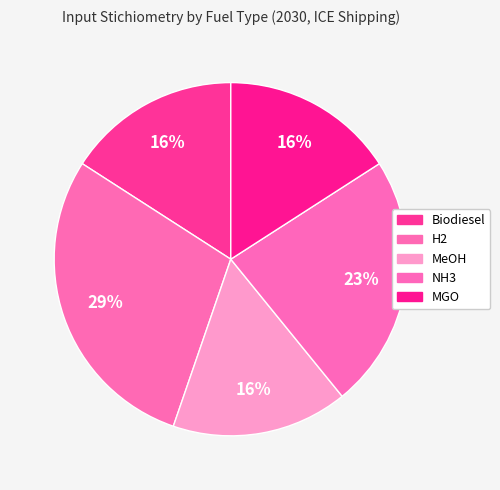

What portion of the pie excludes H2?

71.2%